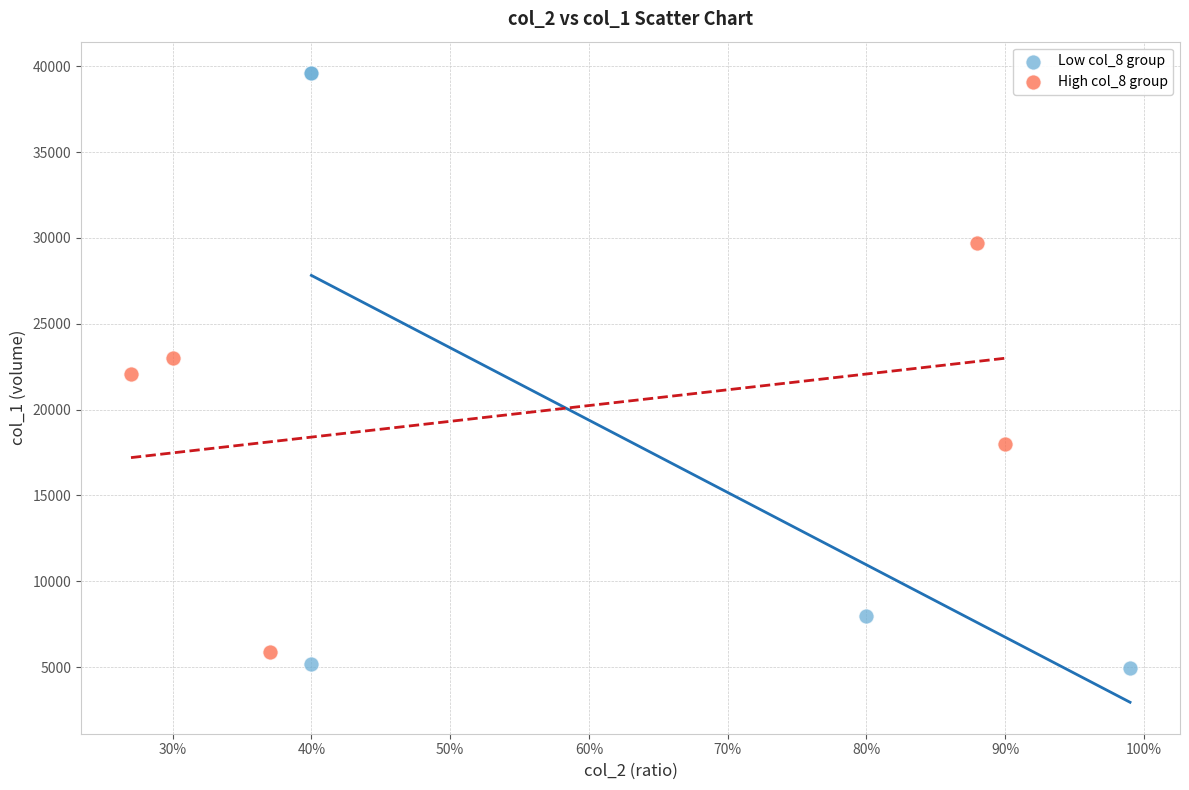

Which series has the largest Y range (max minus min)?

Low col_8 group